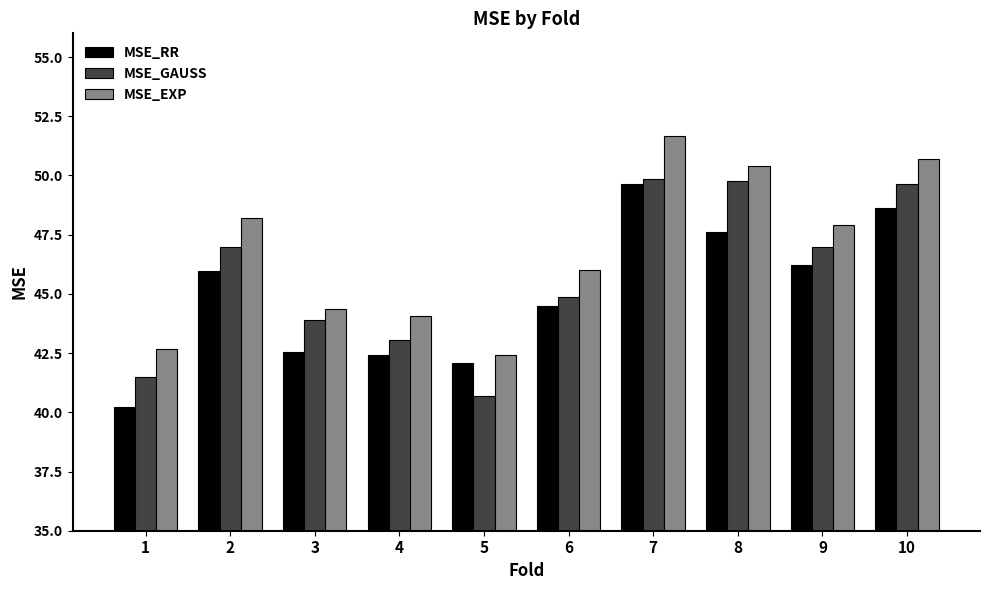

What is the difference between the maximum and minimum values in the MSE_EXP series?

9.3